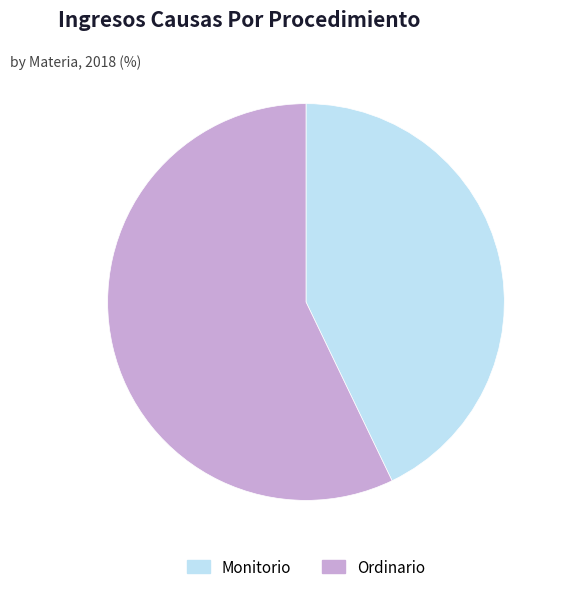

How many slices are in this pie chart?

2